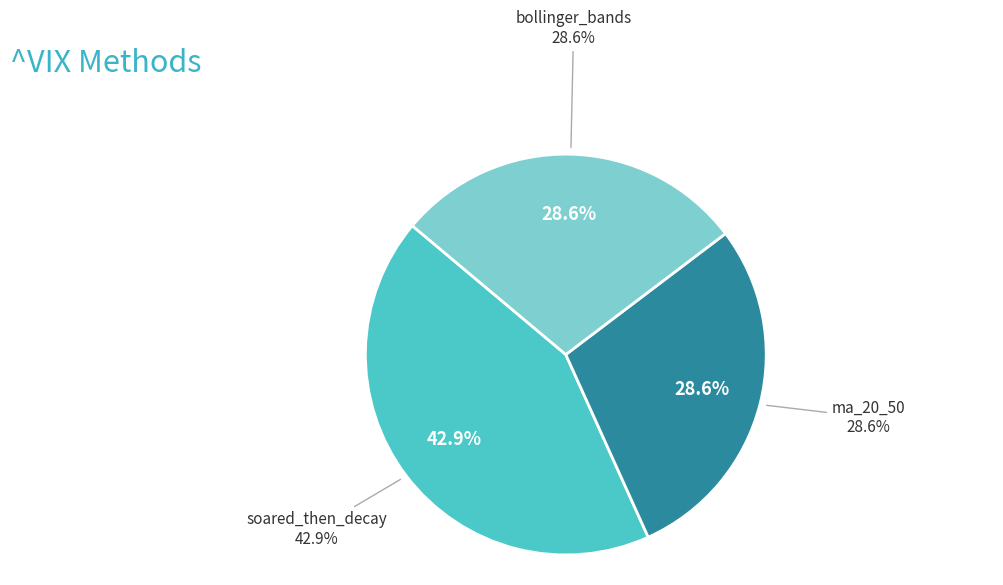

What percentage do bollinger_bands and soared_then_decay together represent?

71.4%